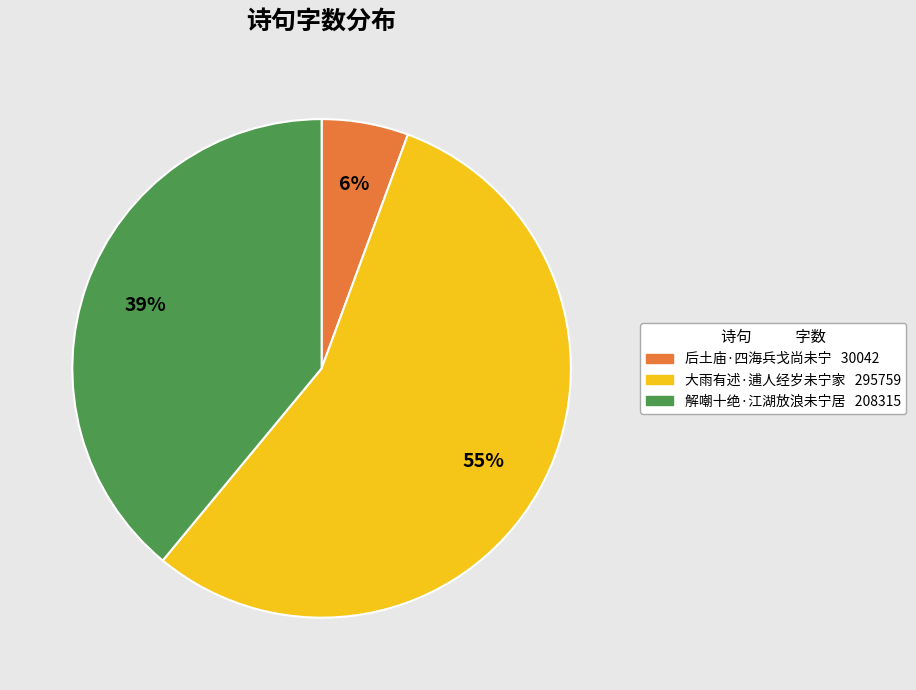

To the nearest percent, what percentage of the pie is 大雨有述·逋人经岁未宁家?

55%